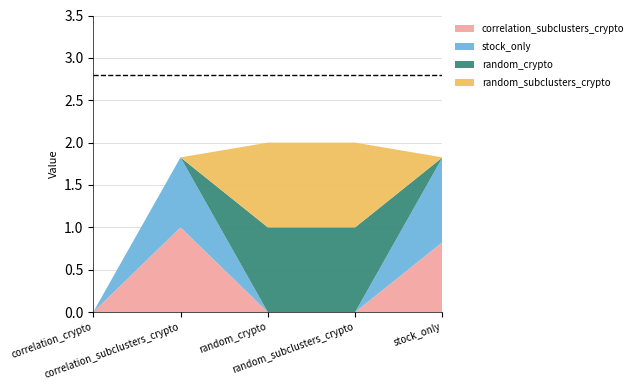

Reading left to right, what are all the values shown in this chart?

correlation_subclusters_crypto: correlation_crypto=0.0	correlation_subclusters_crypto=1.0	random_crypto=0.0	random_subclusters_crypto=0.0	stock_only=0.8
stock_only: correlation_crypto=0.0	correlation_subclusters_crypto=0.8	random_crypto=0.0	random_subclusters_crypto=0.0	stock_only=1.0
random_crypto: correlation_crypto=0.0	correlation_subclusters_crypto=0.0	random_crypto=1.0	random_subclusters_crypto=1.0	stock_only=0.0
random_subclusters_crypto: correlation_crypto=0.0	correlation_subclusters_crypto=0.0	random_crypto=1.0	random_subclusters_crypto=1.0	stock_only=0.0